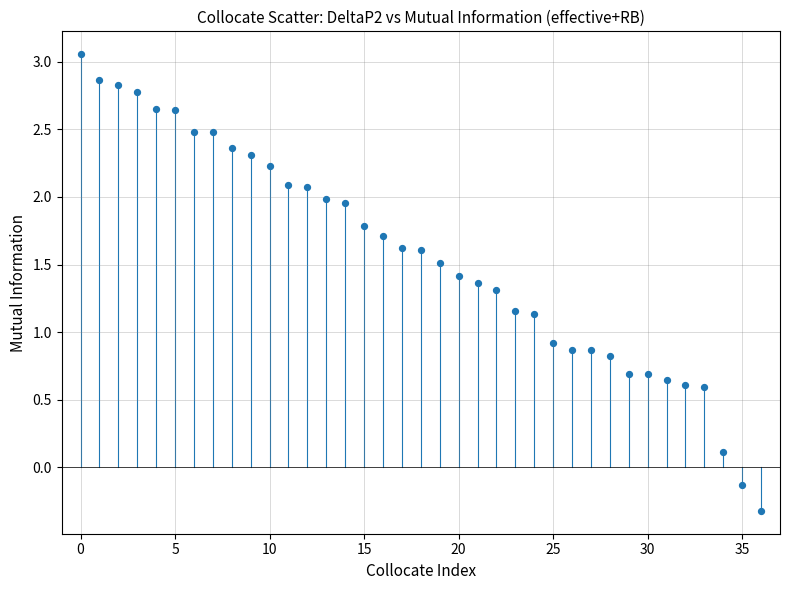

What Y value in the scatter plot is closest to 1?

0.9